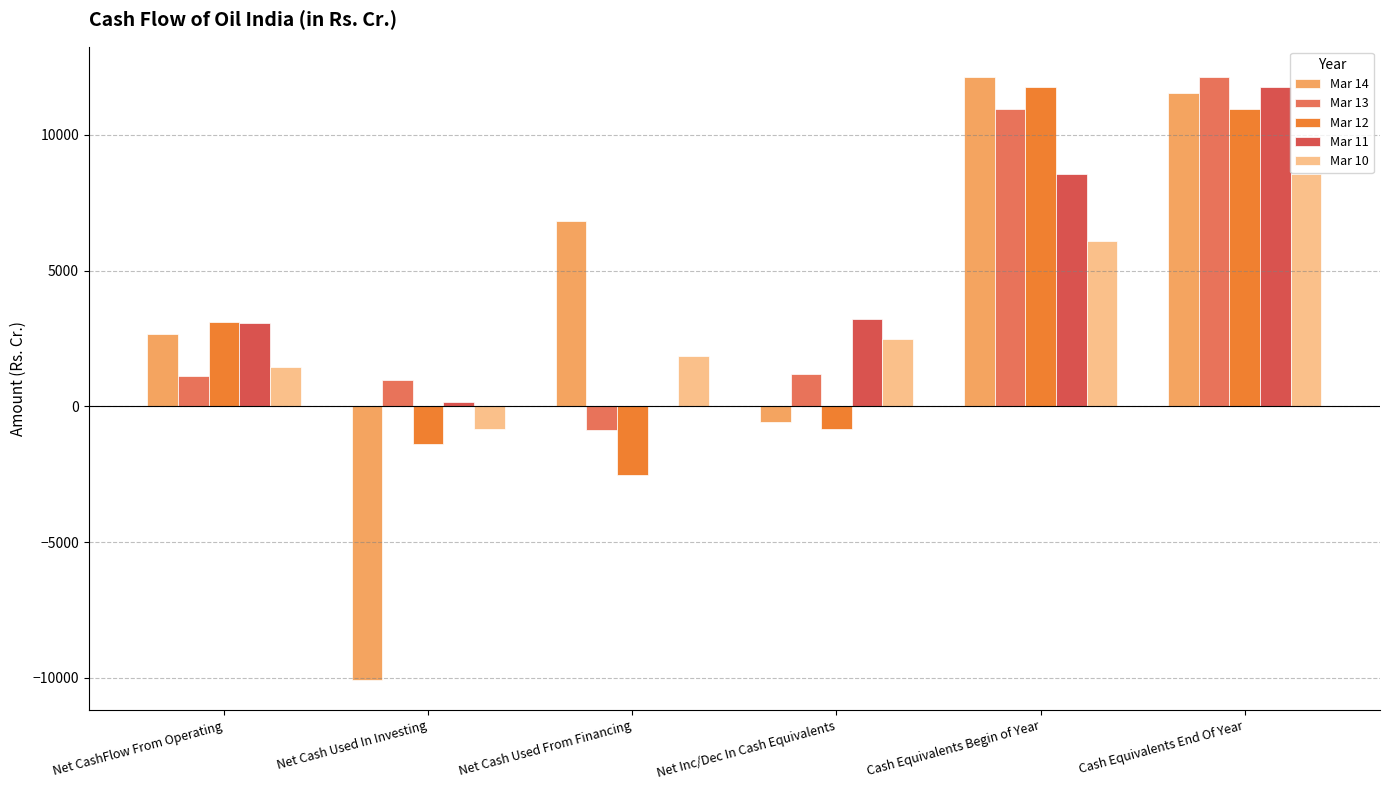

How many values in the Mar 14 series exceed 6830?

3